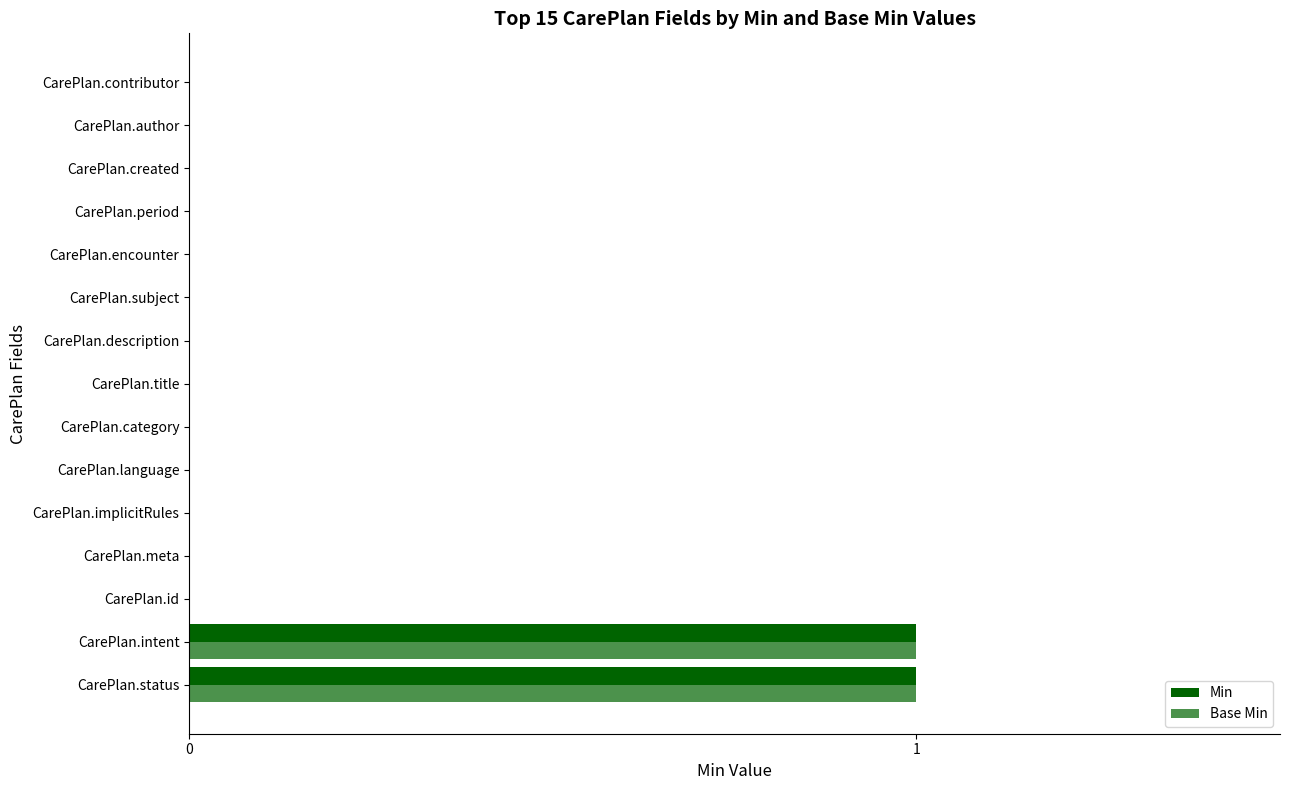

How many series are shown in this chart?

2